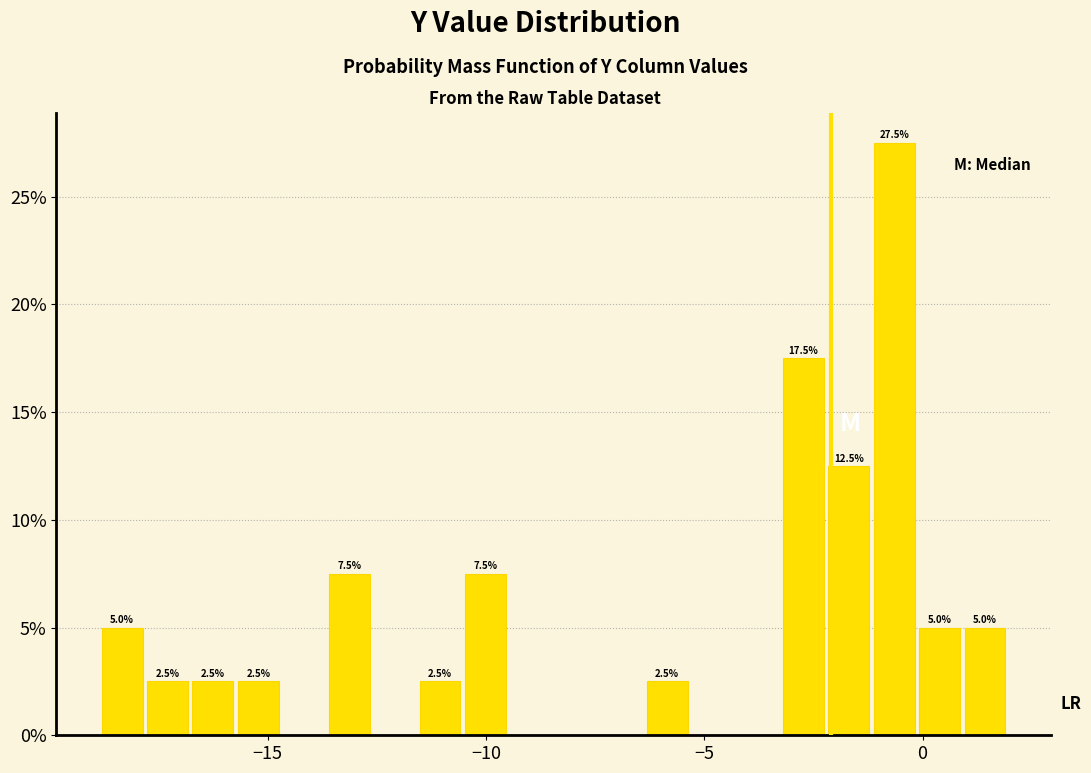

Read against the x-axis, roughly where is the centre of the tallest bar?

-0.5